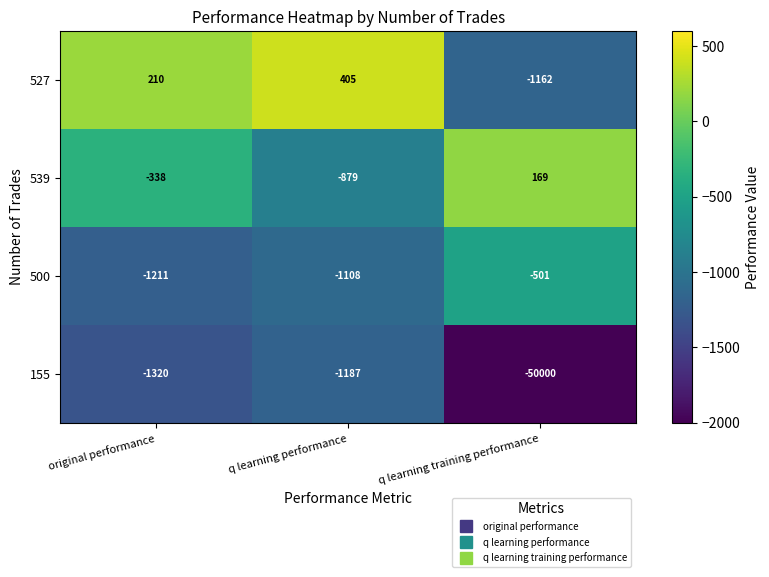

How many negative values does the 539 series have?

2